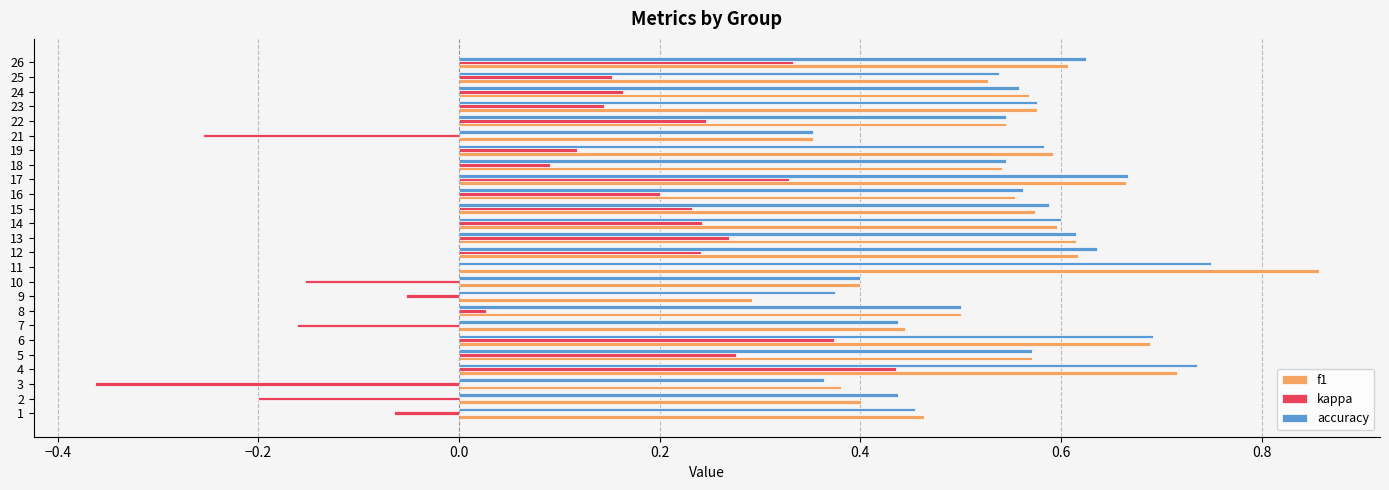

How many categories are shown in the chart?

25